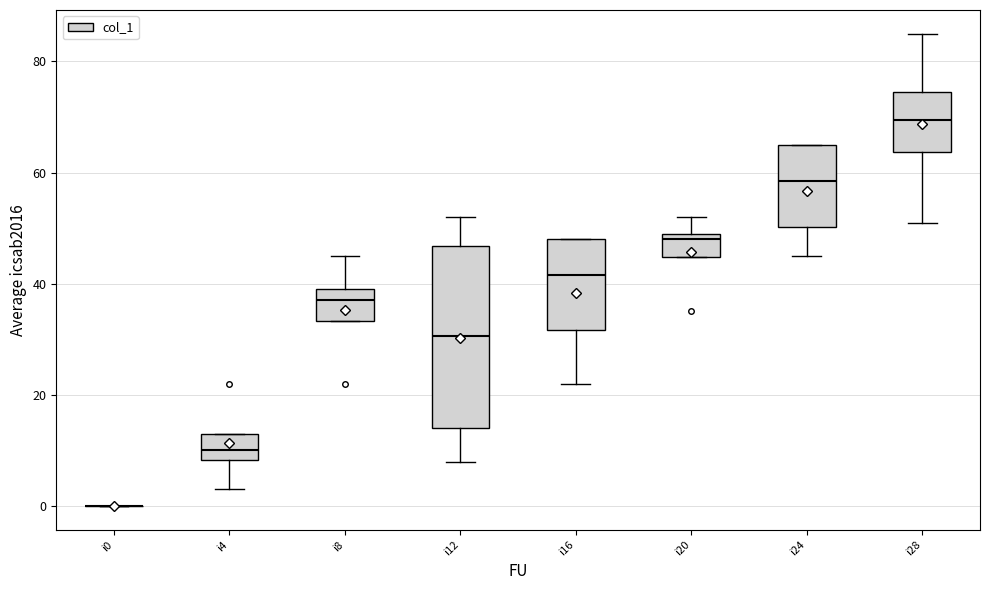

Where does the median line of the box for i20 sit on the y-axis? The values are not printed on the chart, so give them approximately, as read against the axis.

48